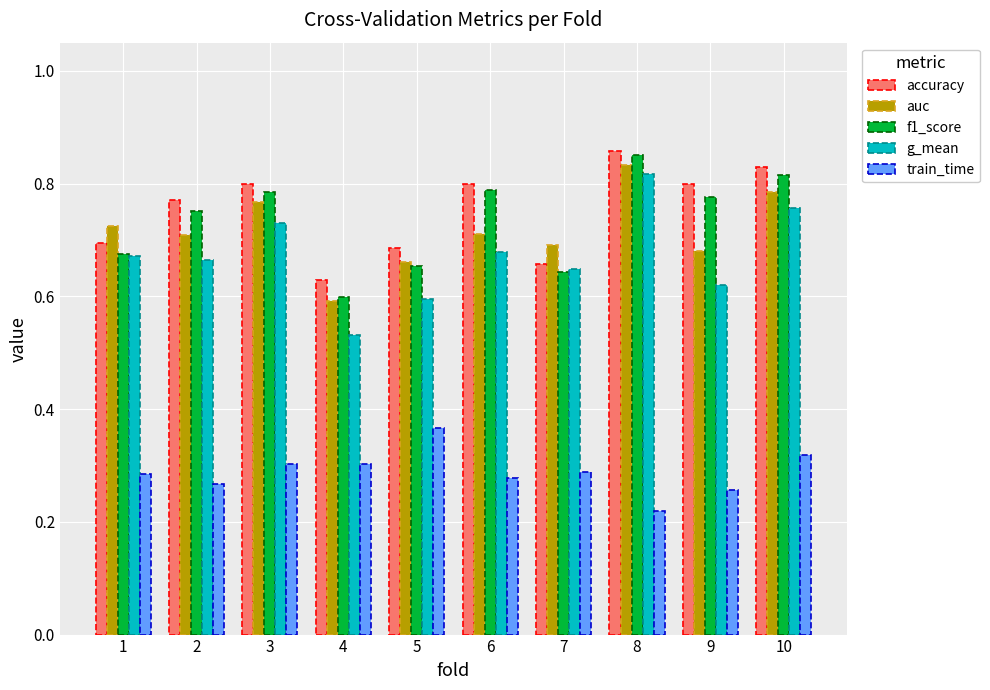

Which series has the widest spread of values?

g_mean